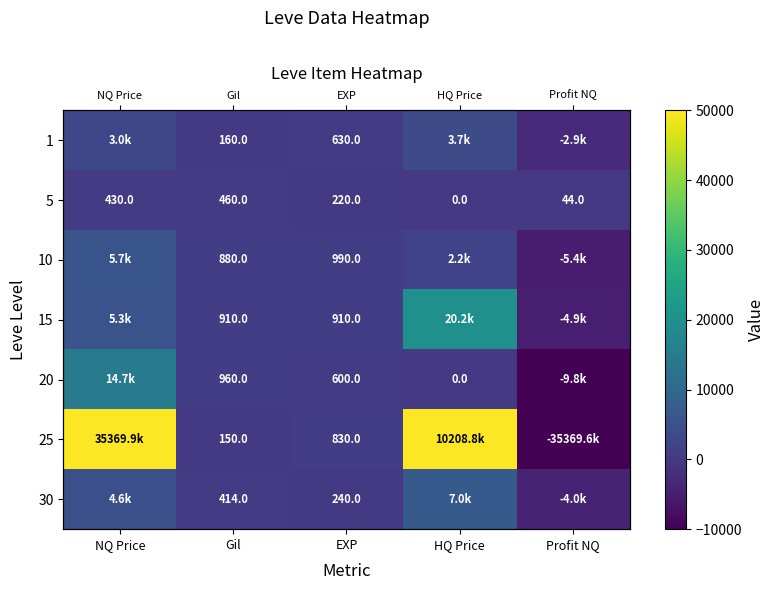

How many values in 25 are below zero?

1